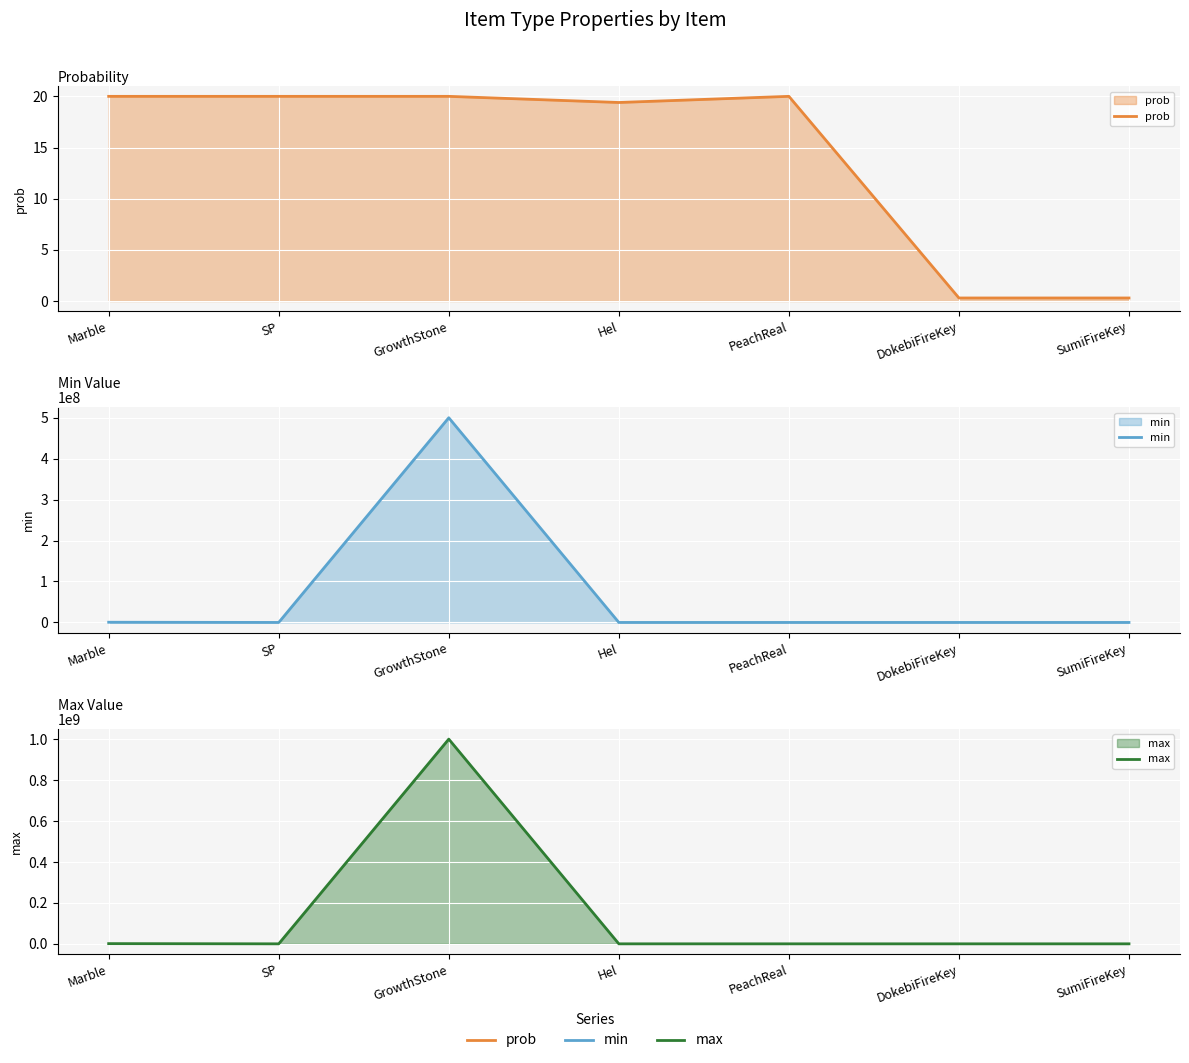

List the series in order of their overall mean, highest first.

max, min, prob